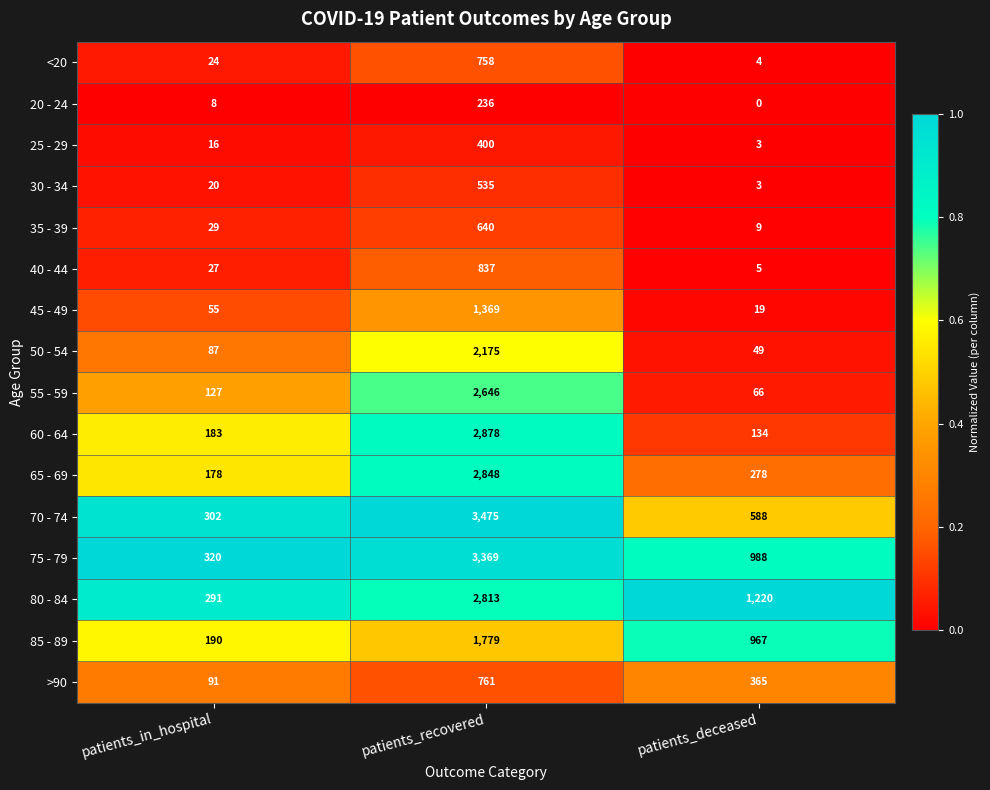

Where is 30 - 34 nearest to the value 269?

patients_in_hospital